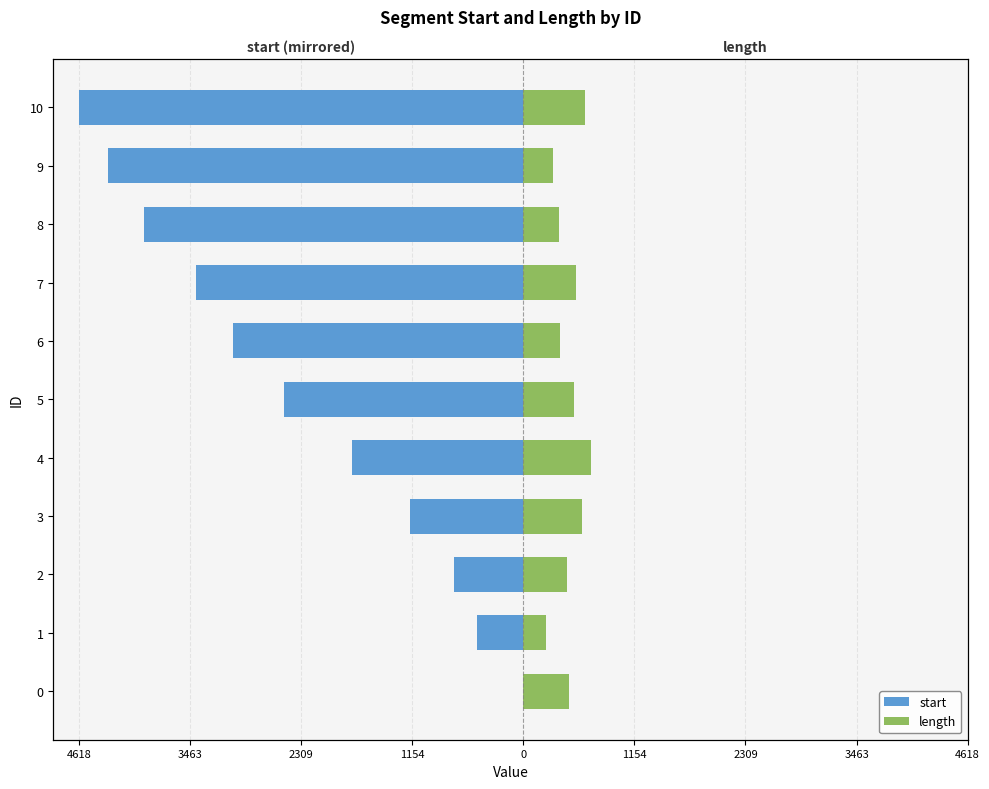

What is the sum of all length values?

5258.7